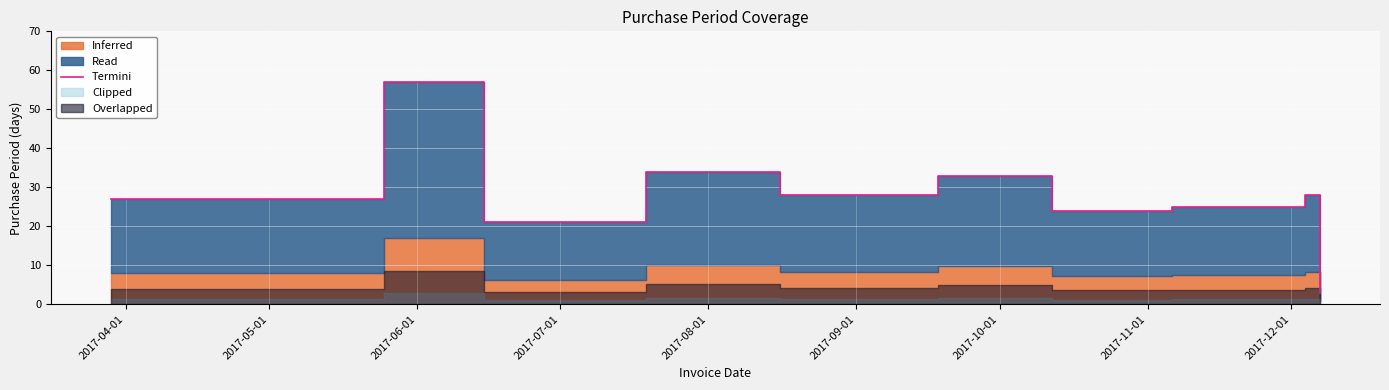

The chart shows a value of 9 at 2017-10-01. True or false?

False